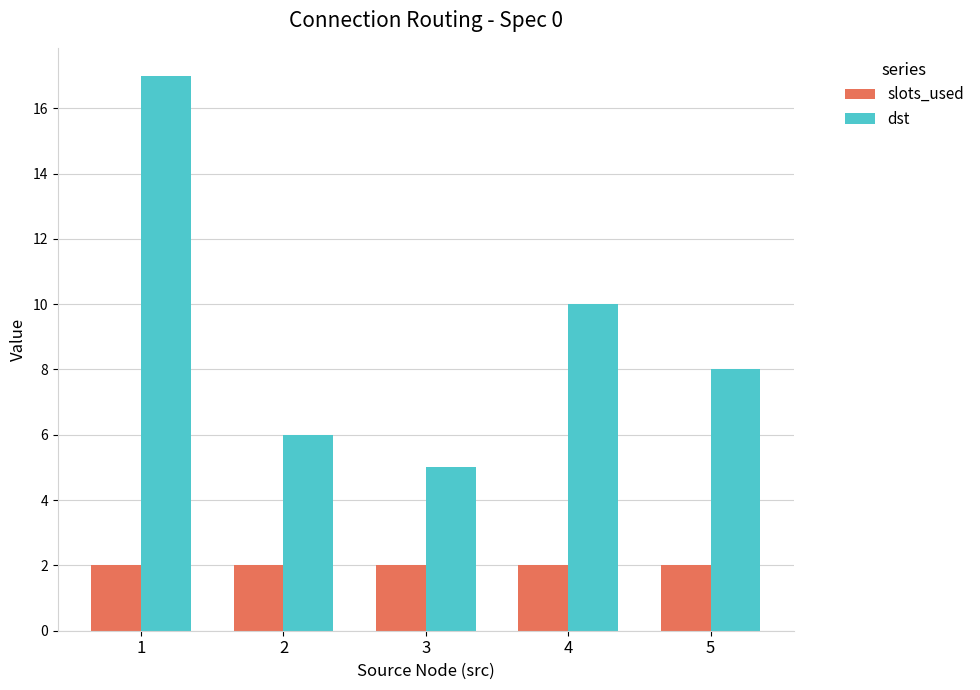

The slots_used series shows 3 at 1. True or false?

False